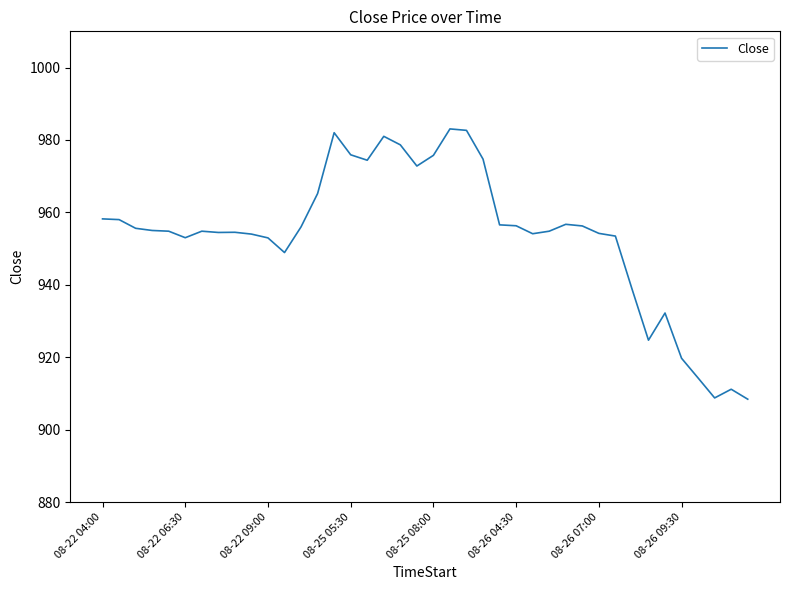

What is the difference between the maximum and minimum values?

74.6